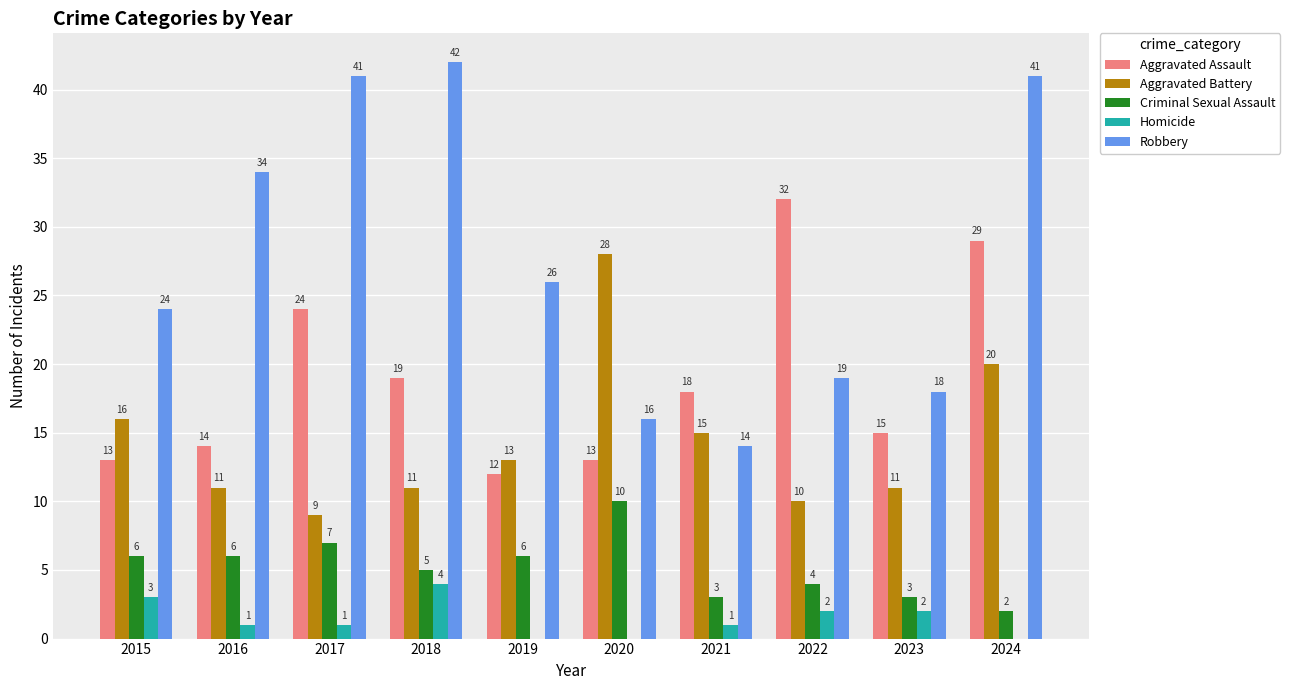

Where does the Homicide series first go above 1?

2015